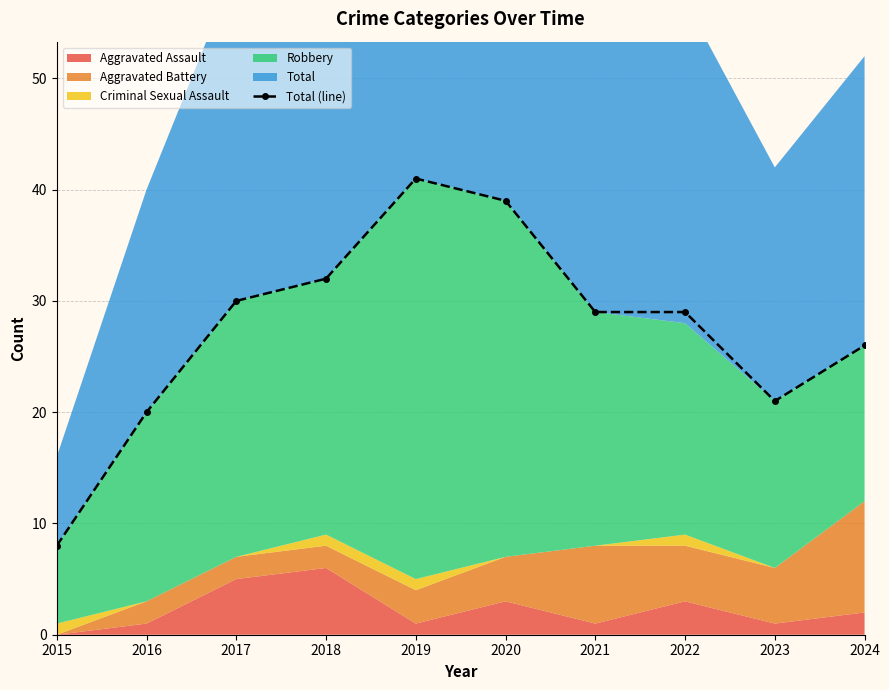

Is it true that the value at 2022 is 18?

False